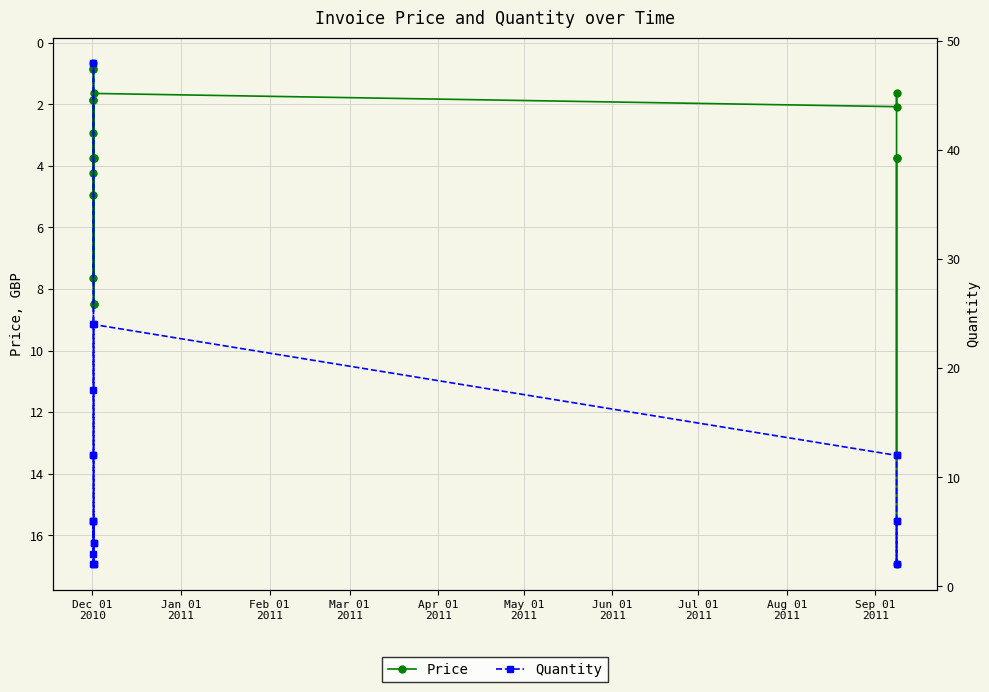

Between which two adjacent categories do Price and Quantity first intersect?

Dec 01
2010 and Jan 01
2011